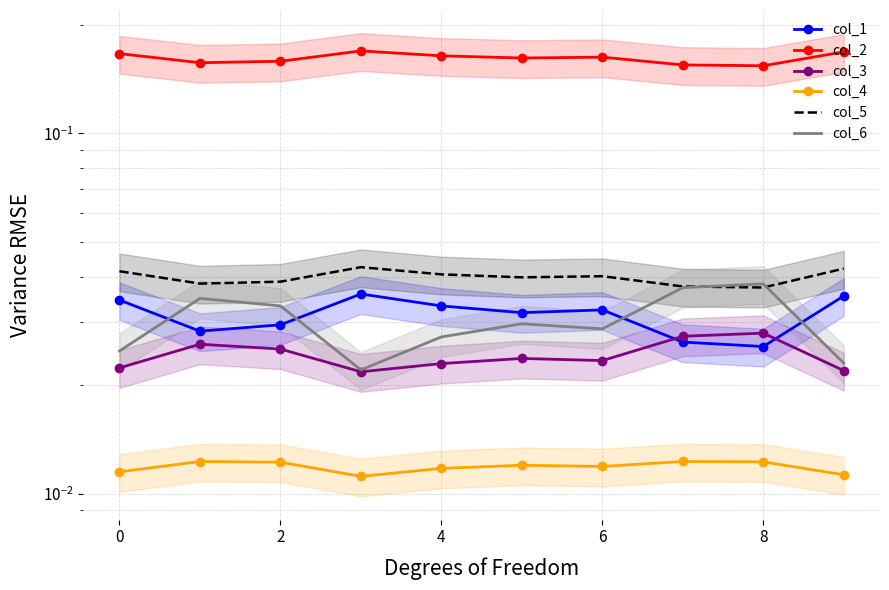

Which label corresponds to the smallest value in the chart?

4